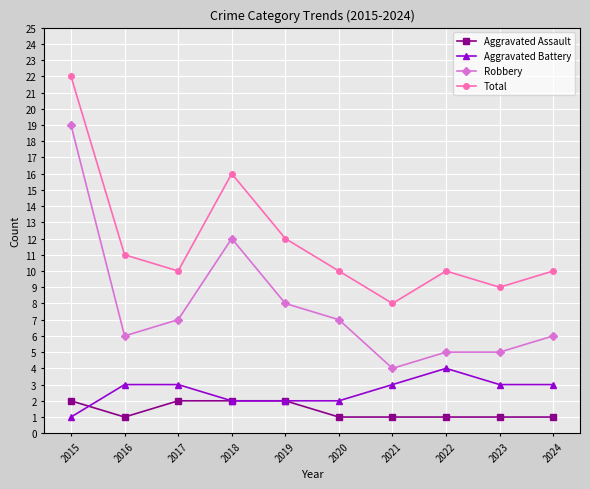

What is the highest value of the Aggravated Battery series?

4